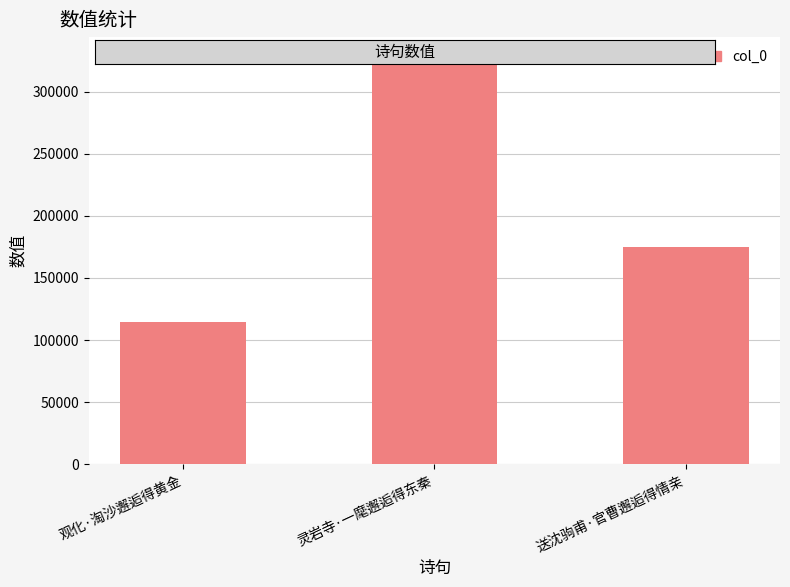

What is the difference between the maximum and minimum values?

212937